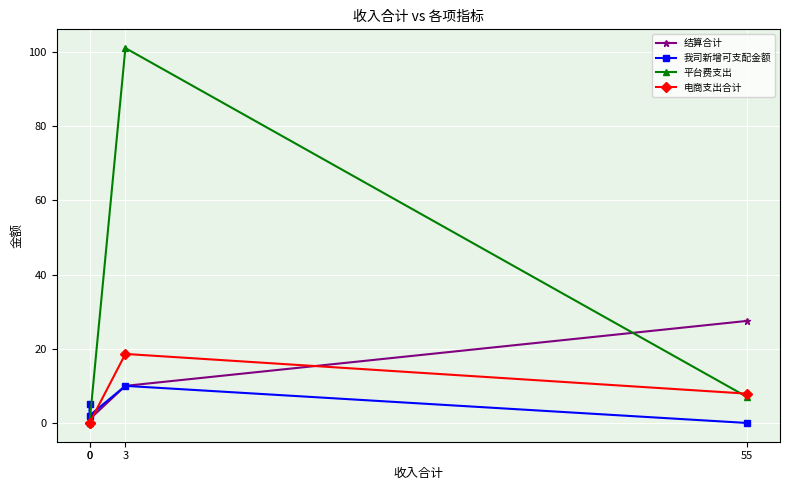

At which label does 我司新增可支配金额 reach its minimum?

55